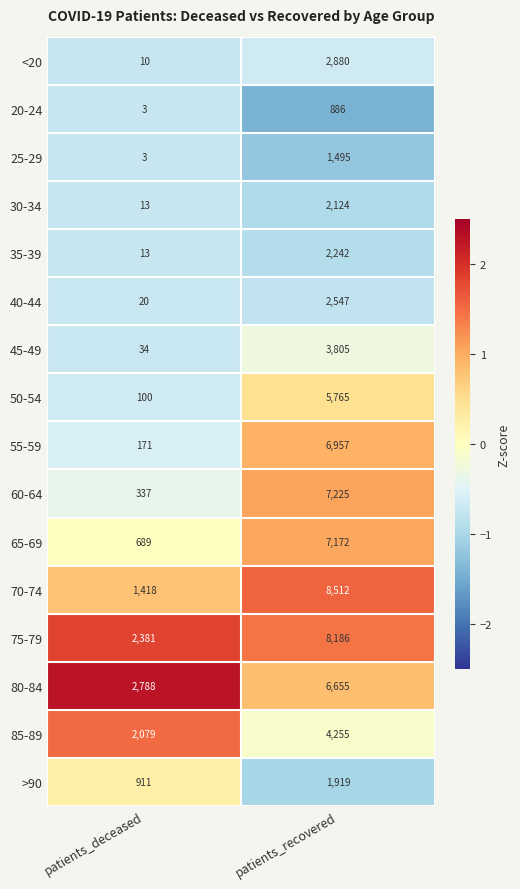

At which label is 85-89 closest to 3167?

patients_deceased